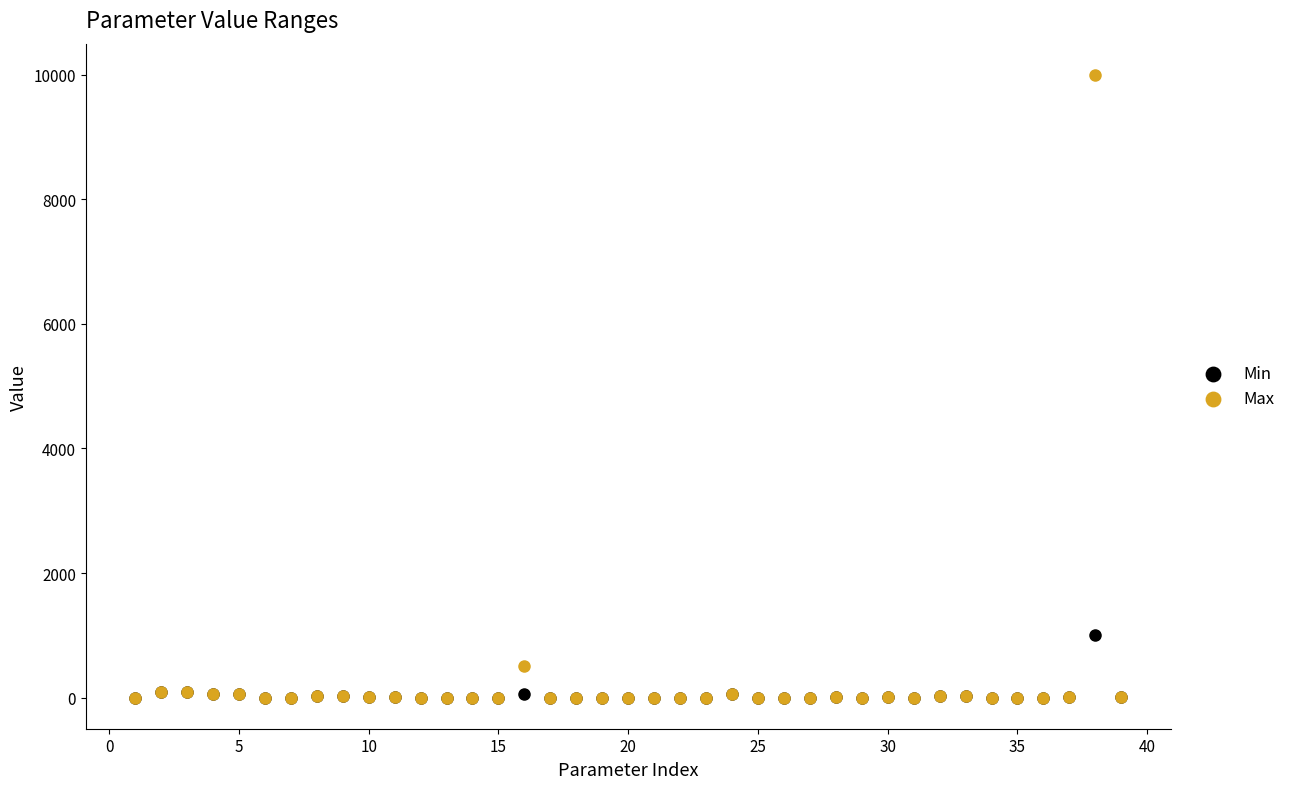

Across all series, what Y value is closest to 5000?

1000.0